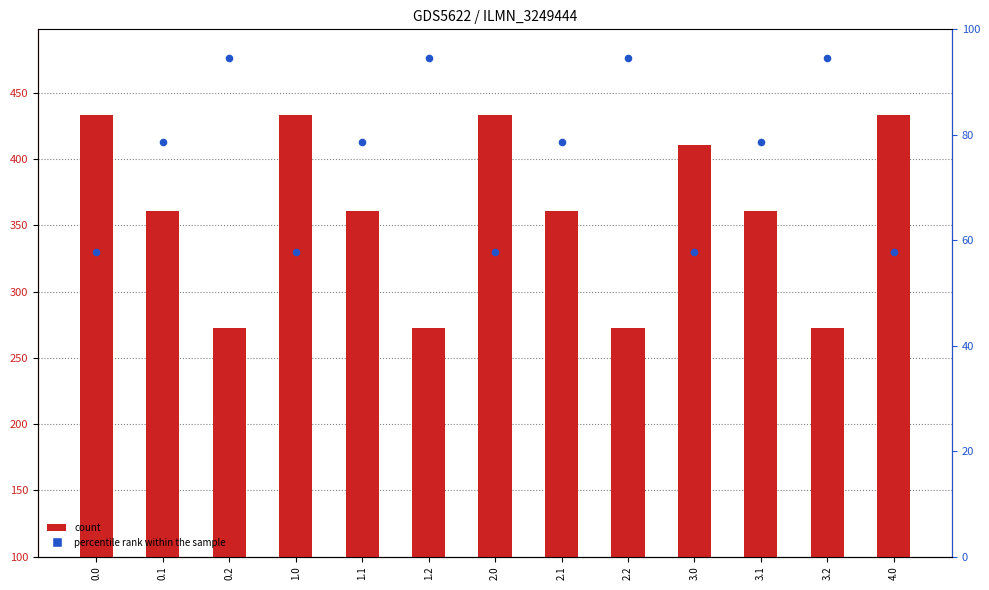

What are all the series names shown in the legend?

count, percentile rank within the sample